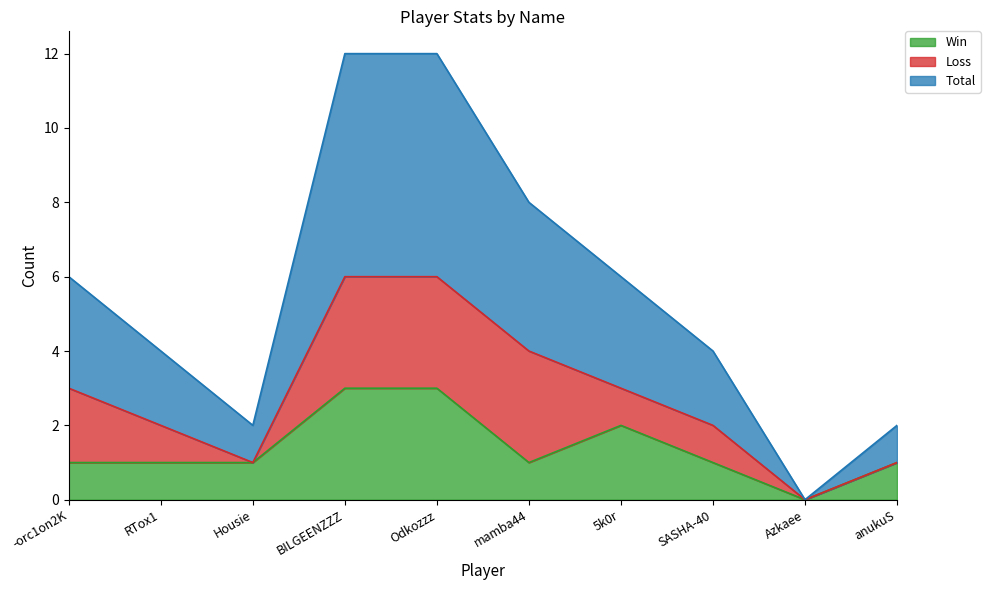

Which series has the largest range (max minus min)?

Total